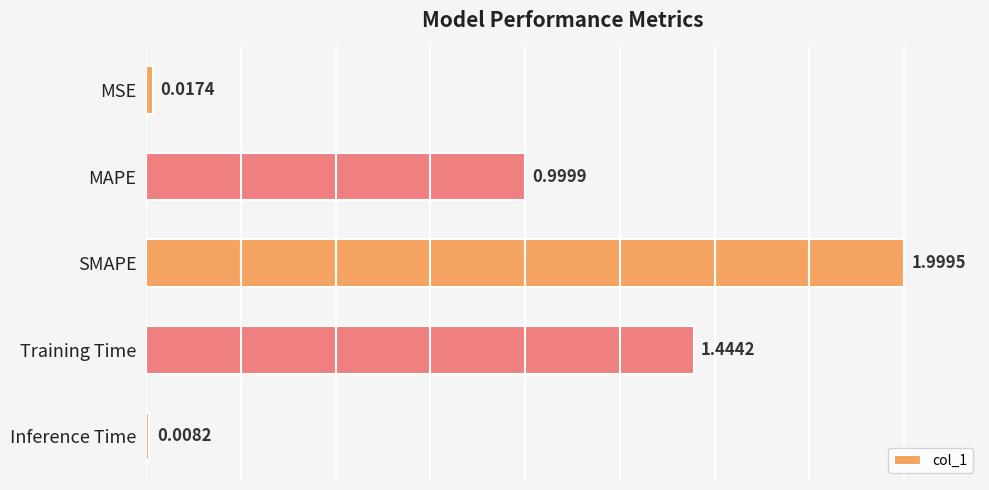

Does the chart contain stacked bars?

No